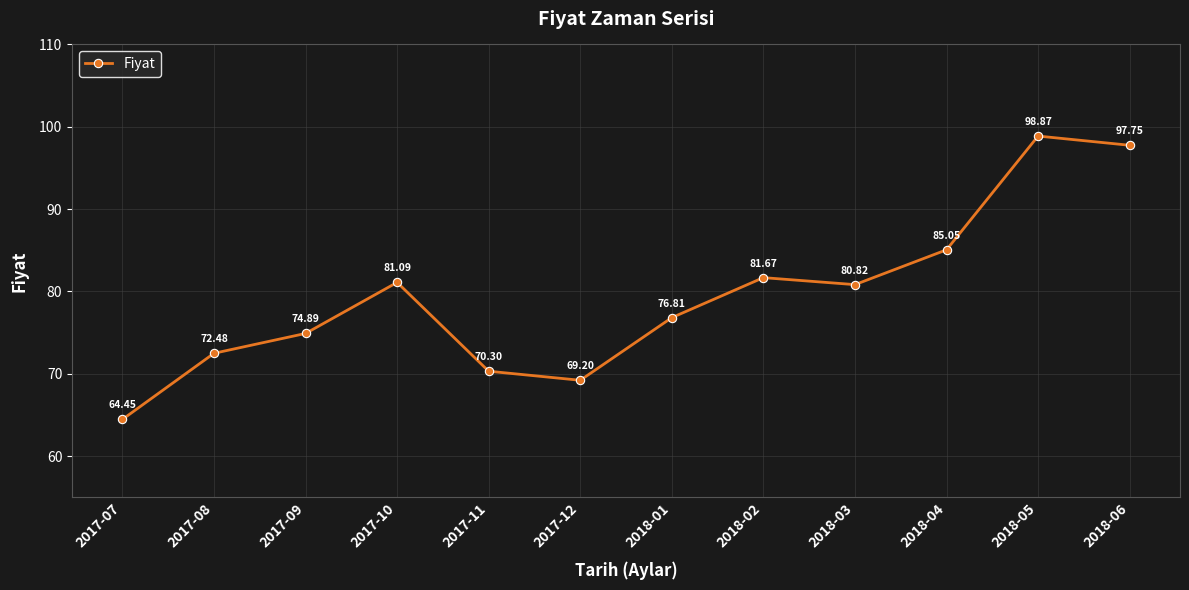

Where is the data nearest to the value 81?

2017-10